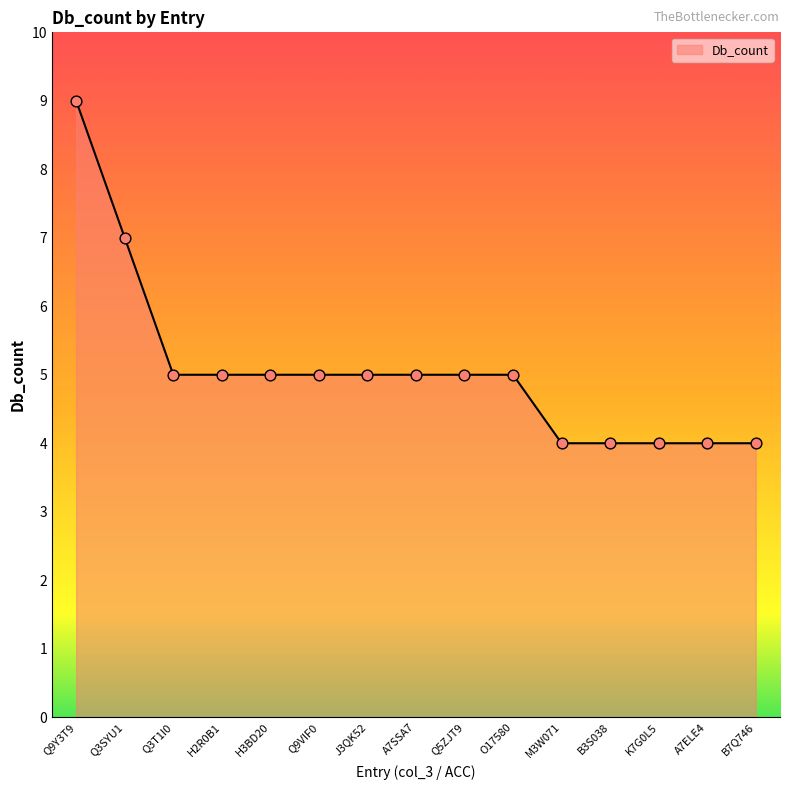

Which has a higher value, B7Q746 or Q9Y3T9?

Q9Y3T9